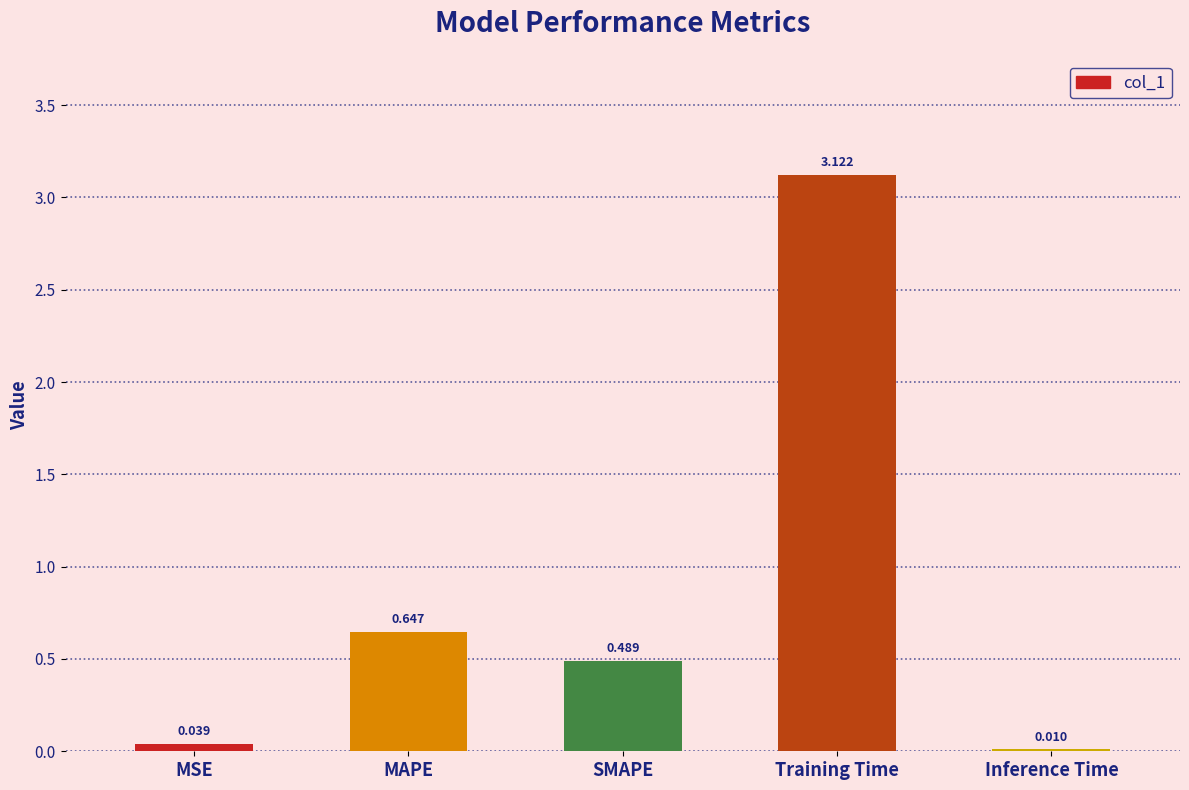

At which category does the chart reach its peak across all series?

Training Time